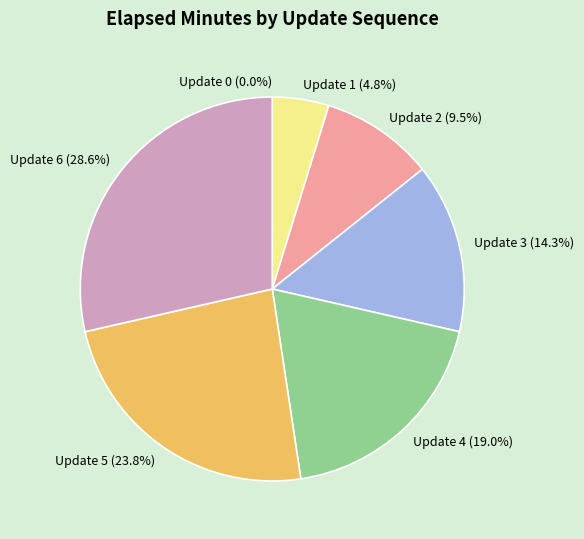

Which slice is the largest?

Update 6